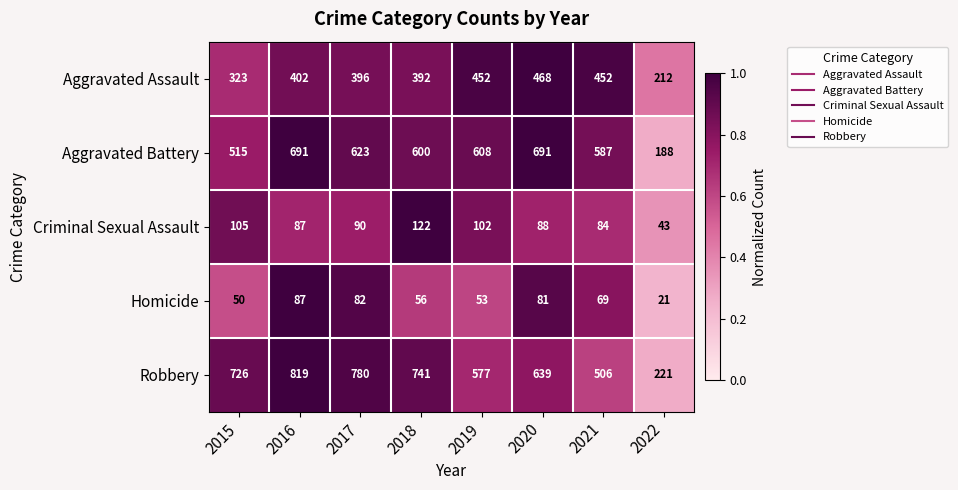

Which series changed the most between 2016 and 2022?

Robbery